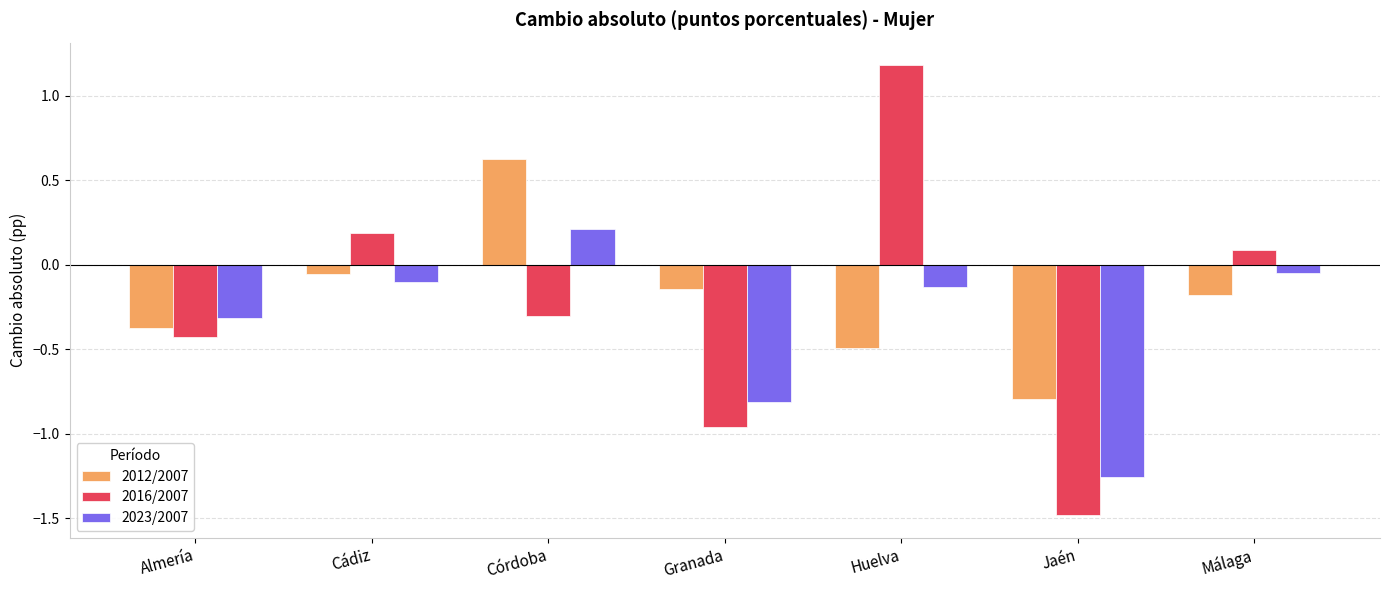

Which series has the widest spread of values?

2016/2007